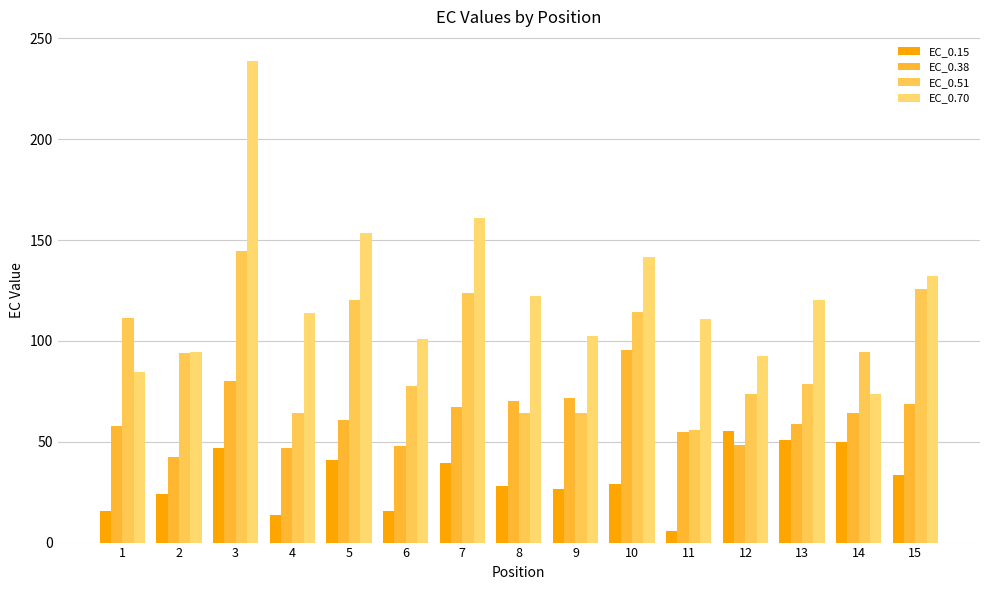

What are all the series names shown in the legend?

EC_0.15, EC_0.38, EC_0.51, EC_0.70